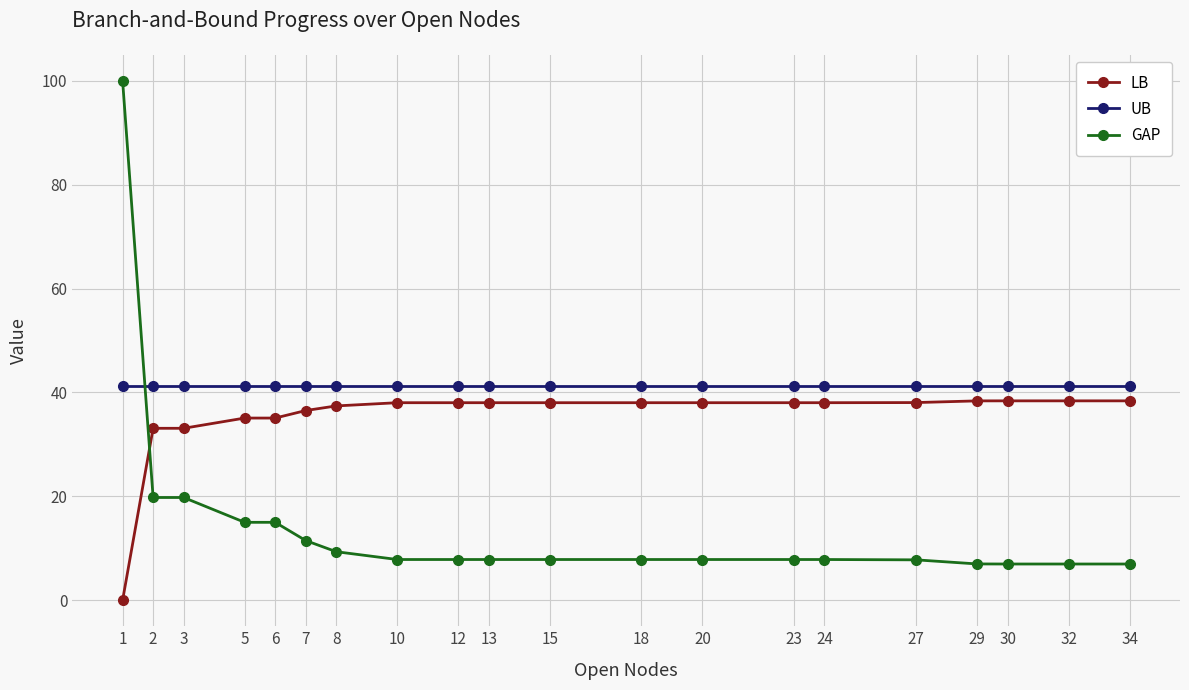

How many intersections are there between UB and GAP?

1